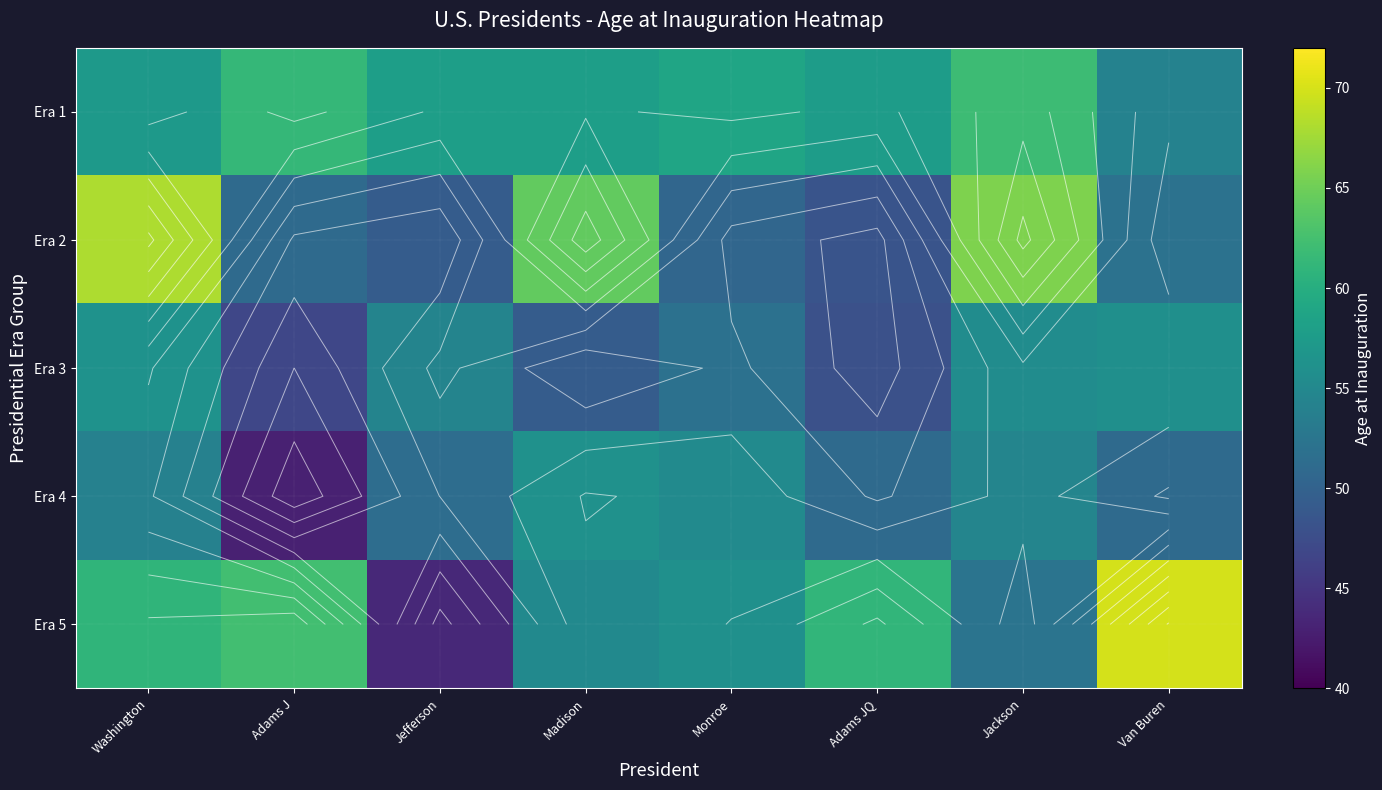

What is the total value across all series at Adams JQ?

266.0